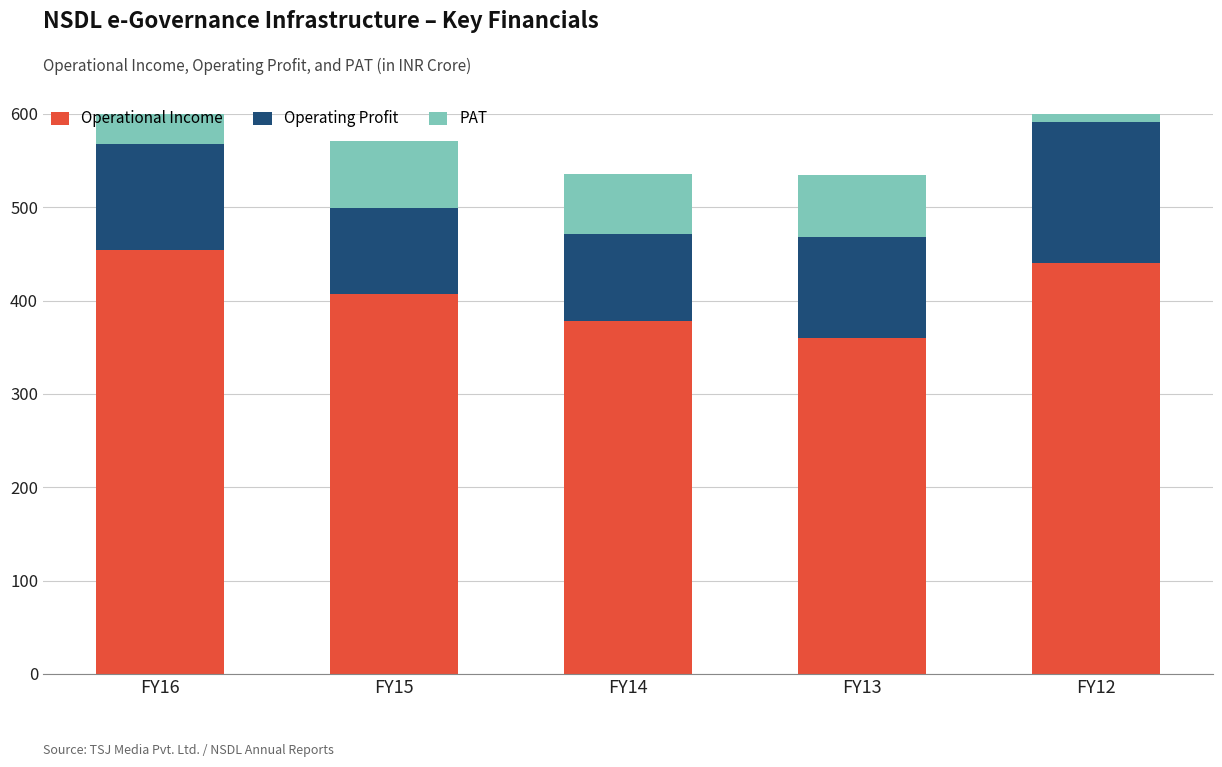

Is it true that Operational Income equals 778.1 at FY12?

False